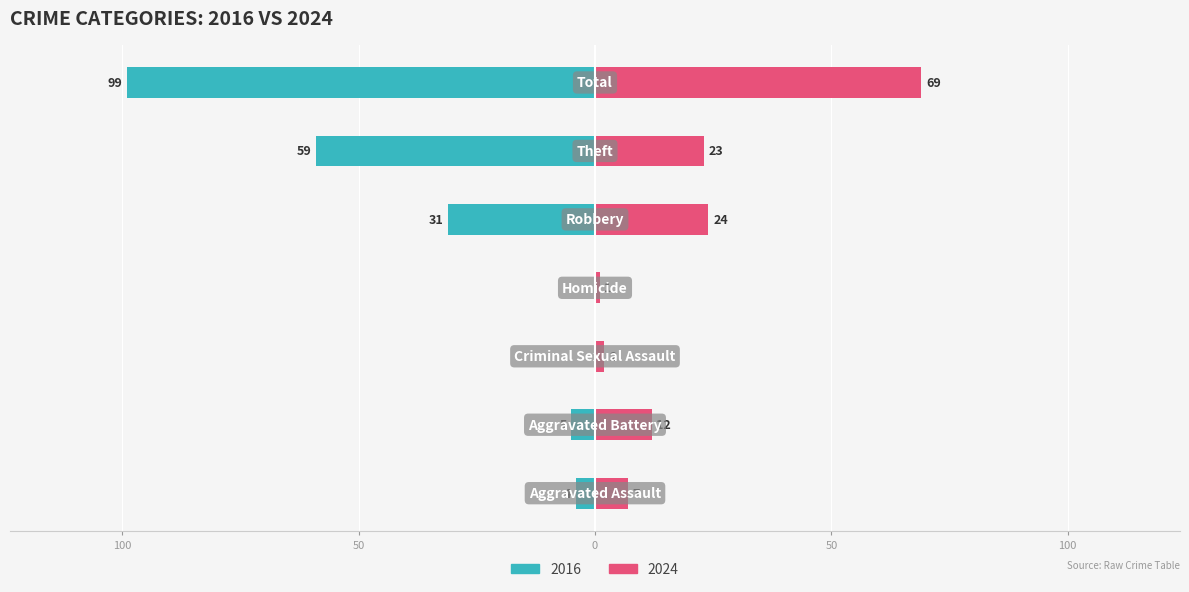

What is the lowest value of the 2024 series?

1